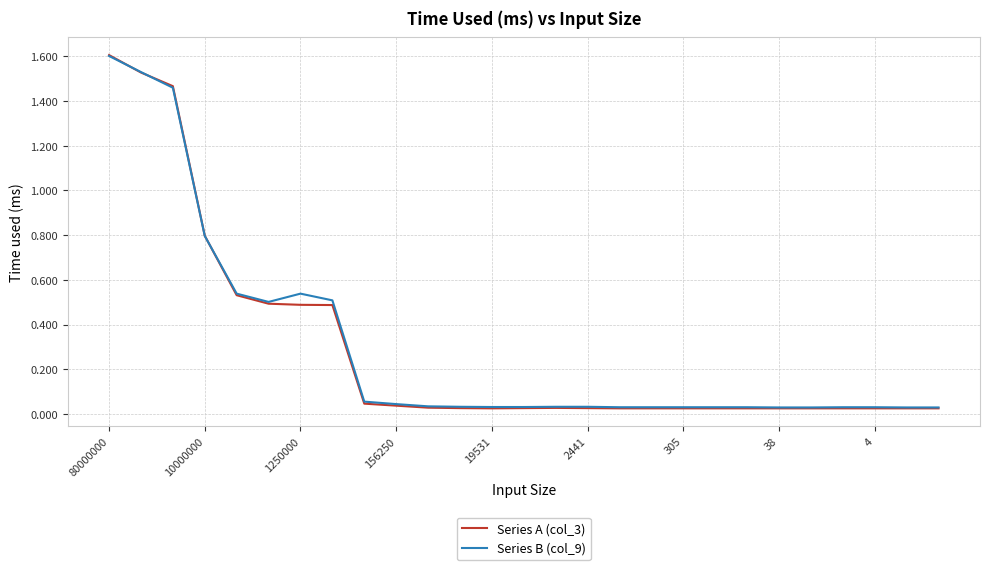

Which series has the largest range (max minus min)?

Series A (col_3)